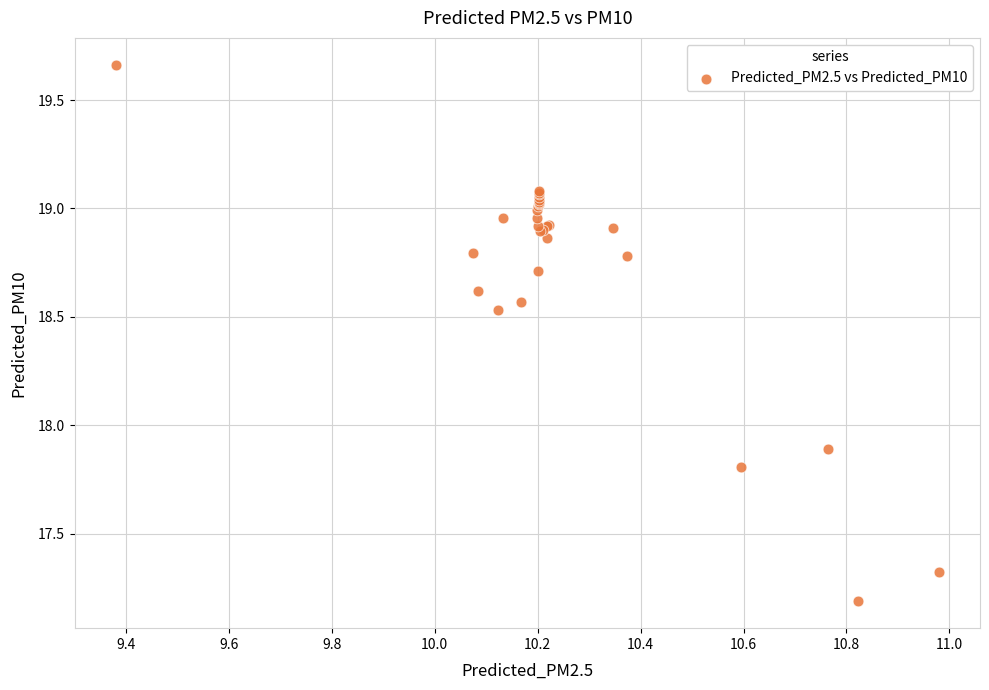

What Y value in the scatter plot is closest to 18?

17.9